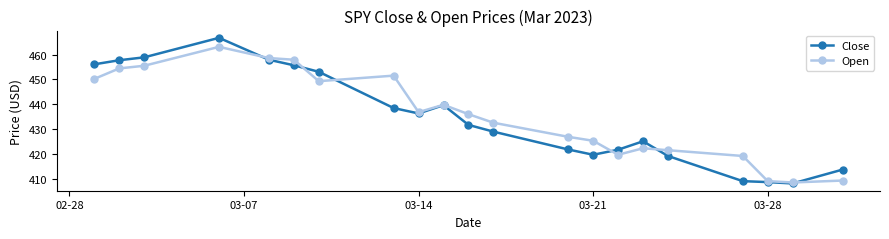

At how many categories does at least one series exceed 415?

18